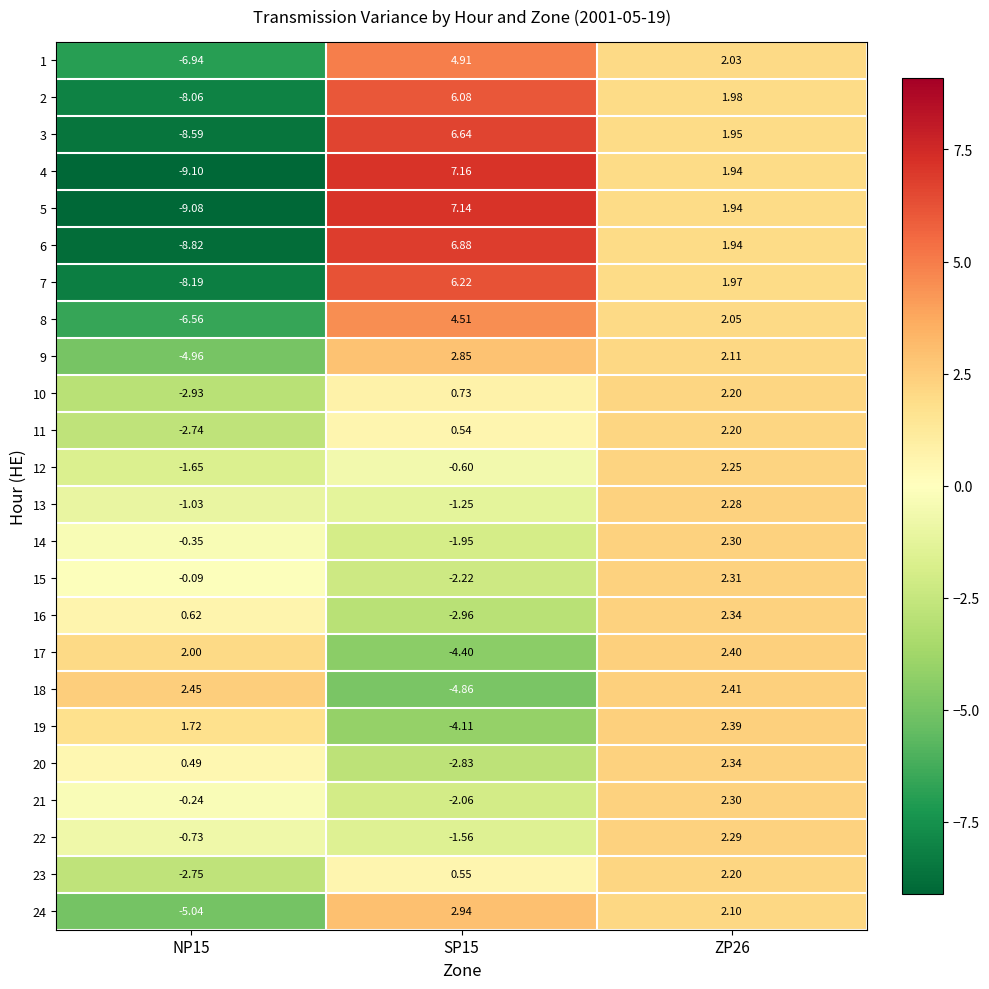

Is the value of 8 at NP15 greater than the value of 6 at SP15?

No